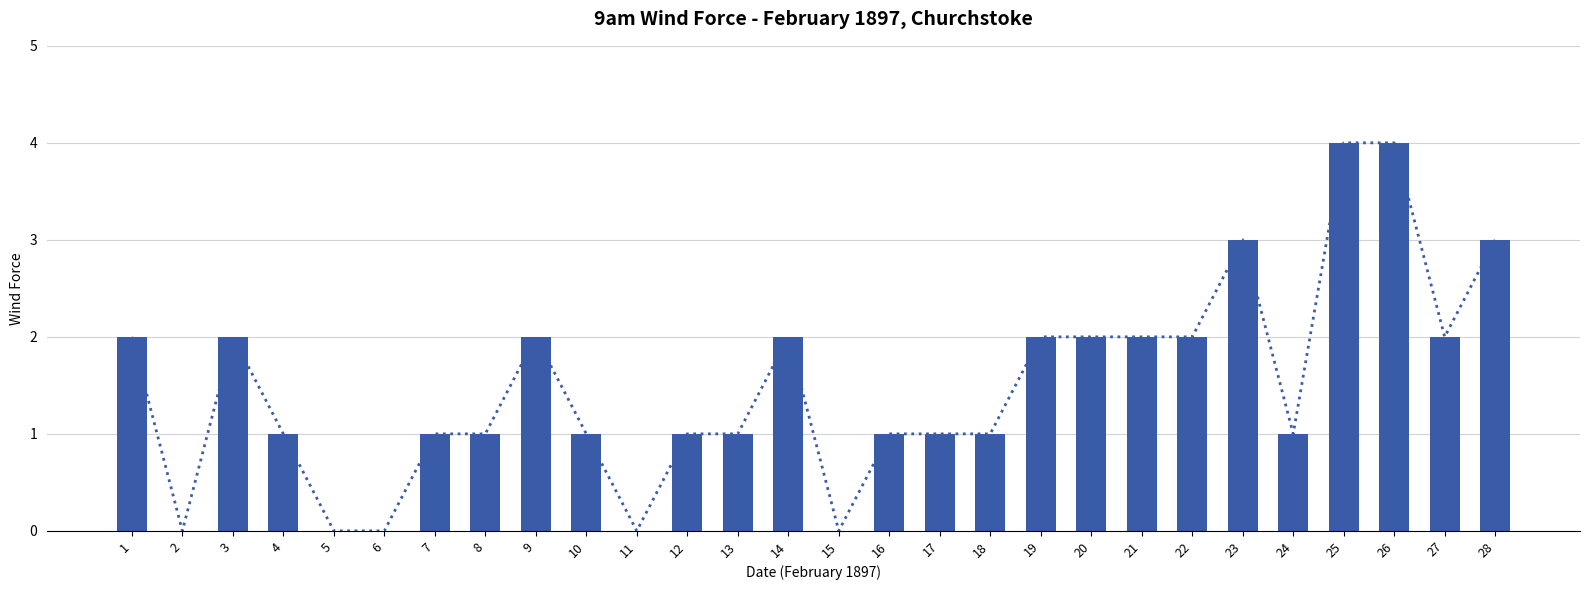

How many values are between 1 and 2?

19